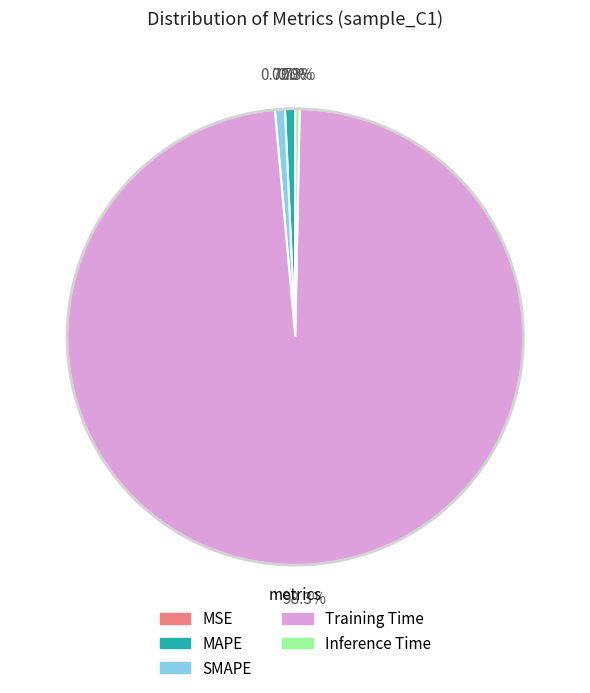

Which category has the biggest portion of the pie?

Training Time